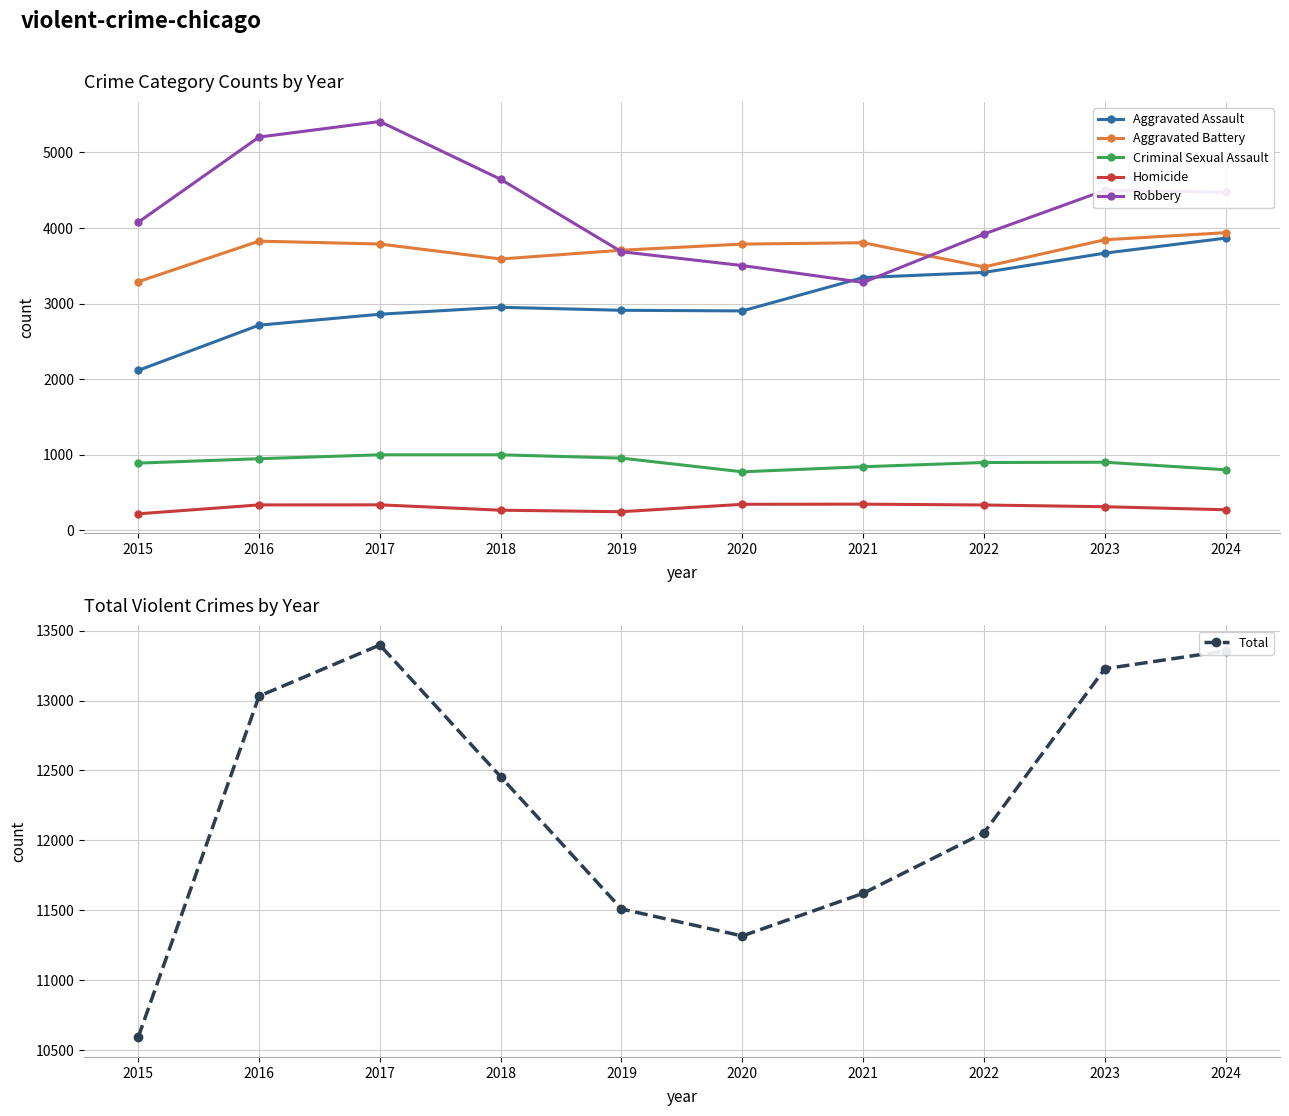

How many lines are shown in the chart?

6